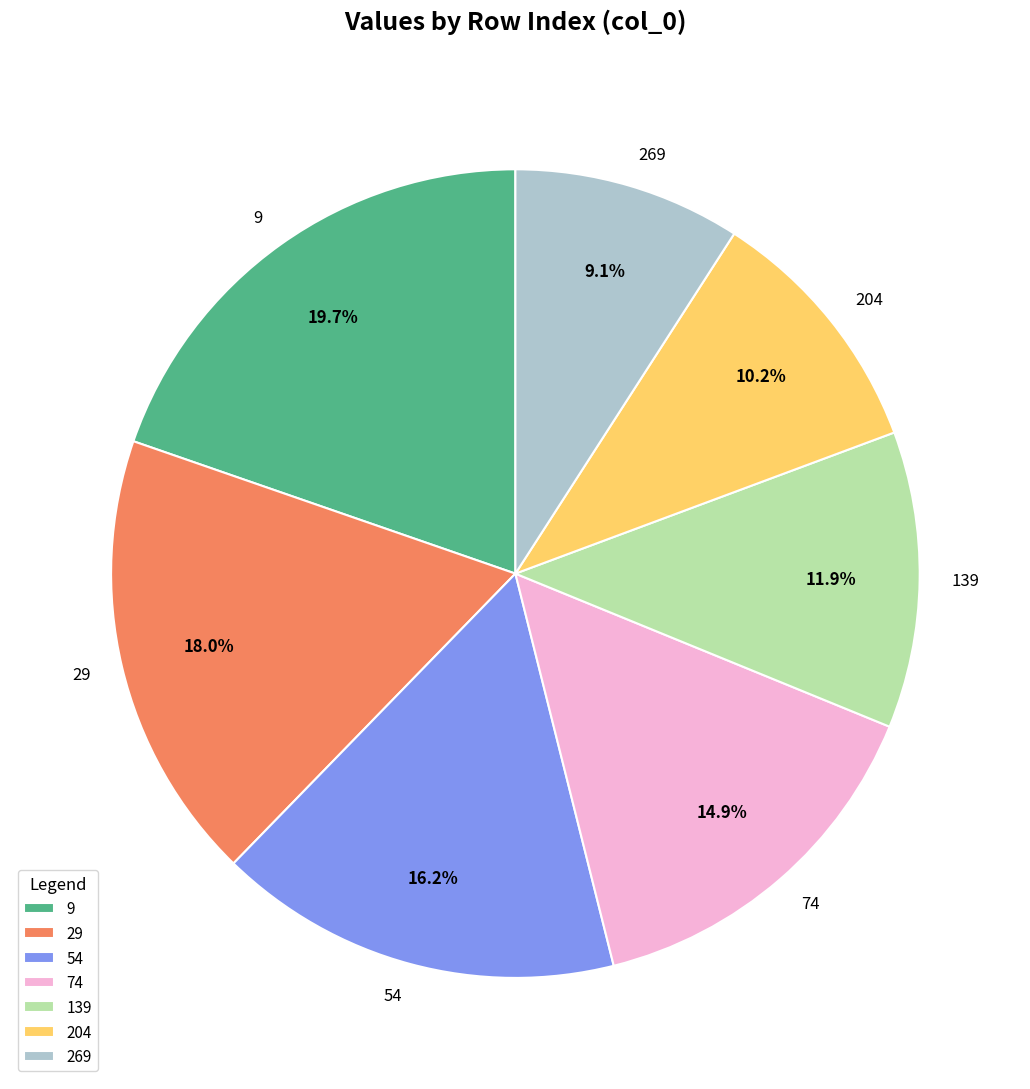

Does 9 represent more than half of the total?

No